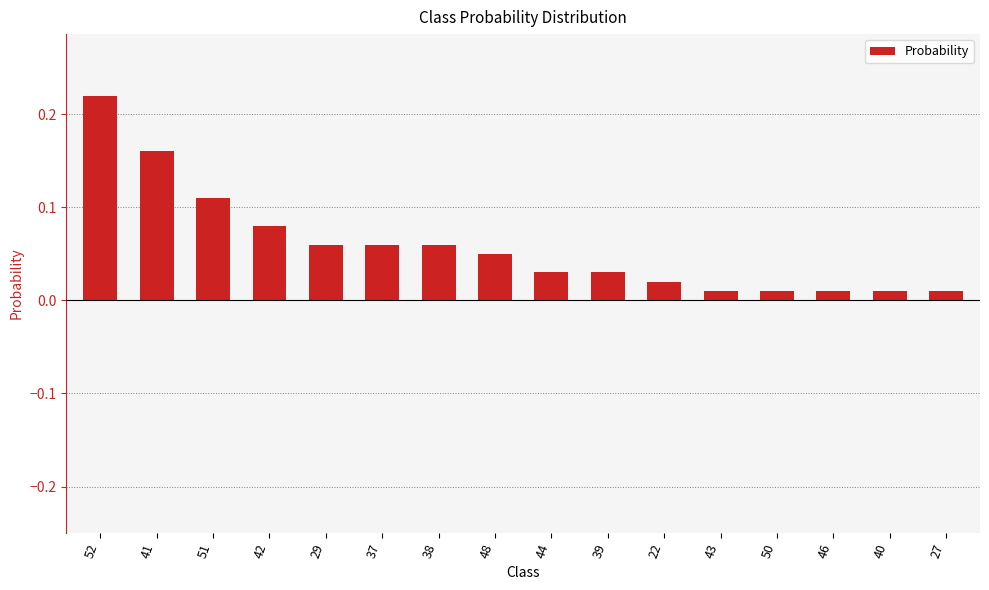

What position from the right is 41?

15